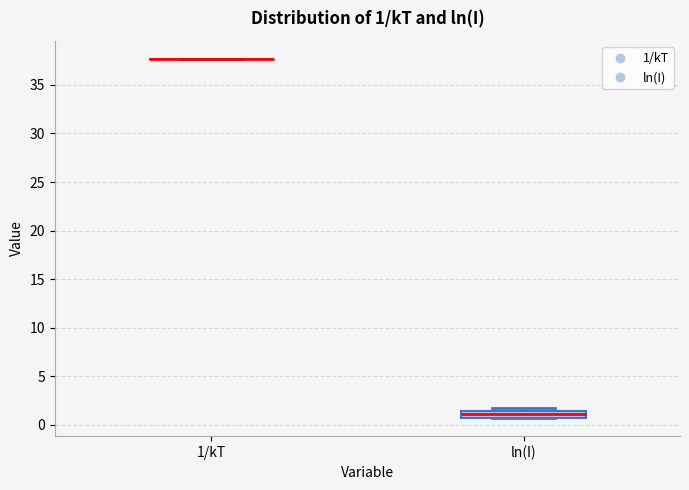

Which box is the tallest, from its lower edge to its upper edge?

ln(I)